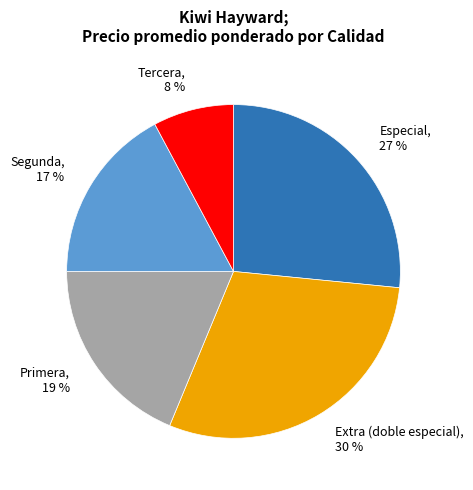

Which has a higher value, Segunda or Especial?

Especial